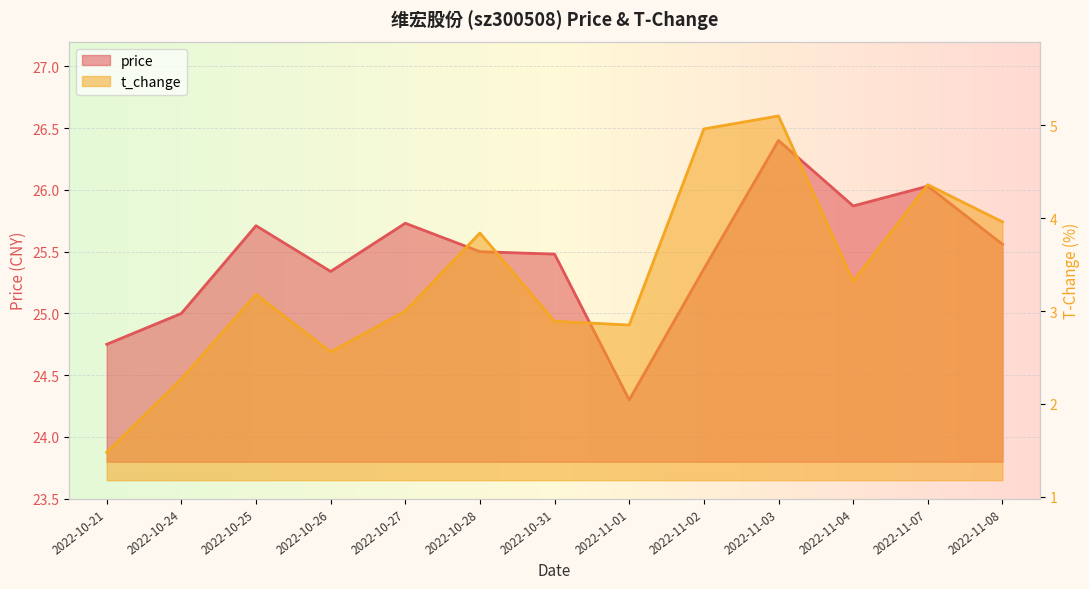

How many distinct data groups are displayed?

2